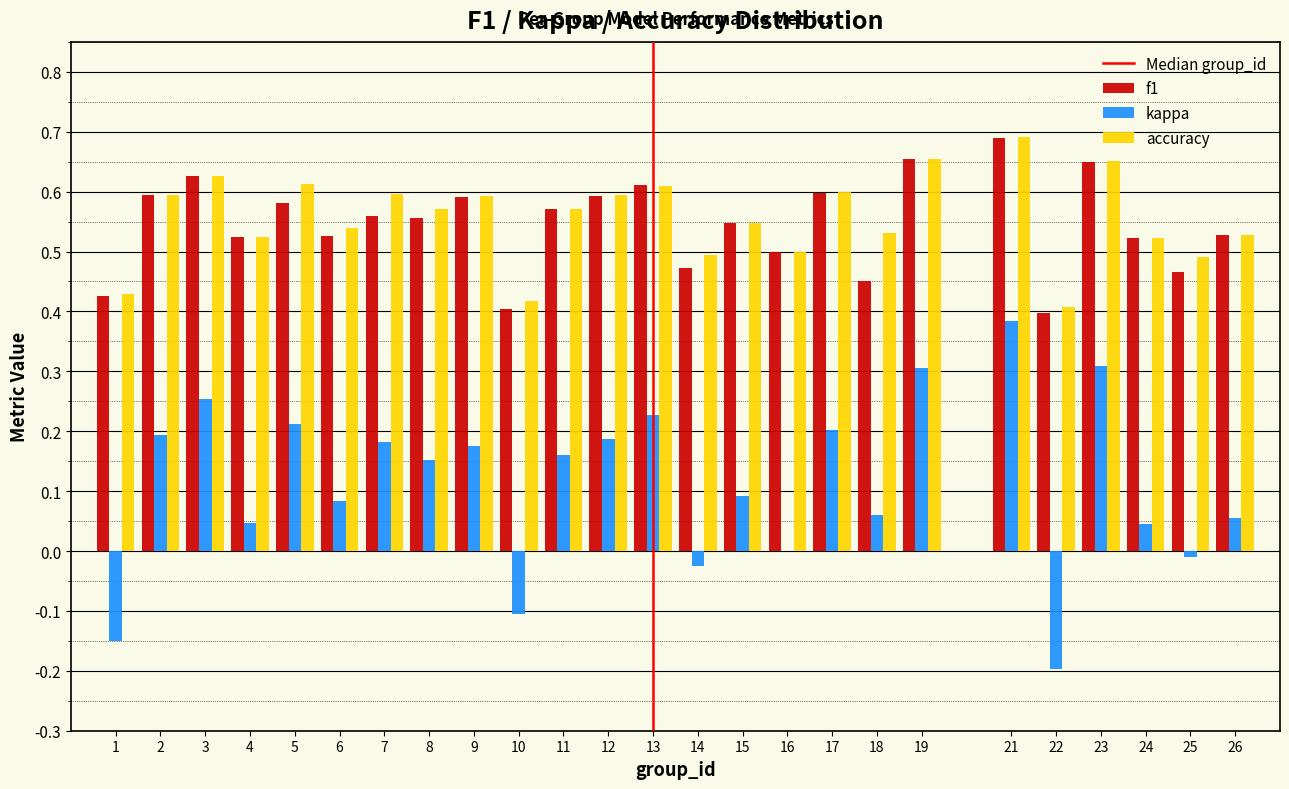

What is the sum of all accuracy values?

13.9